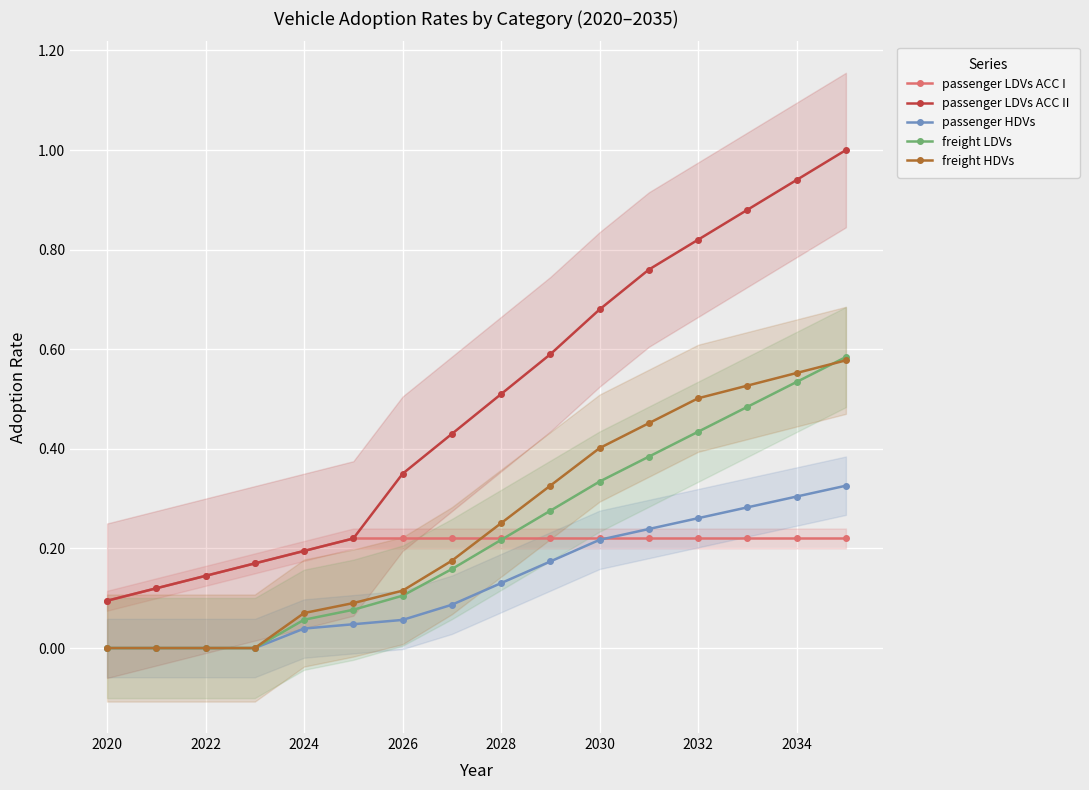

Which series has the largest range (max minus min)?

passenger LDVs ACC II